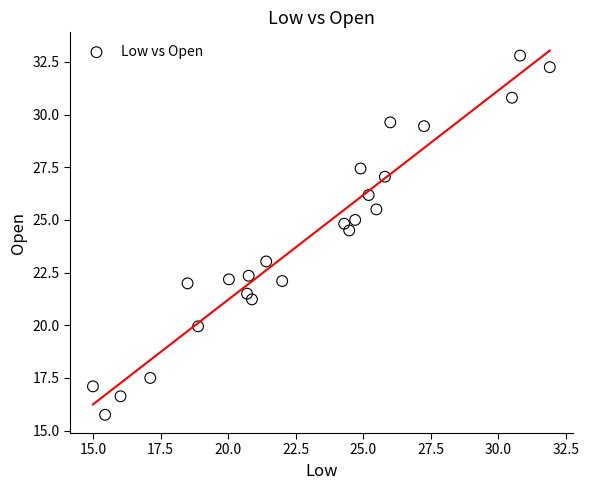

What is the range of Y values (max minus min)?

17.0